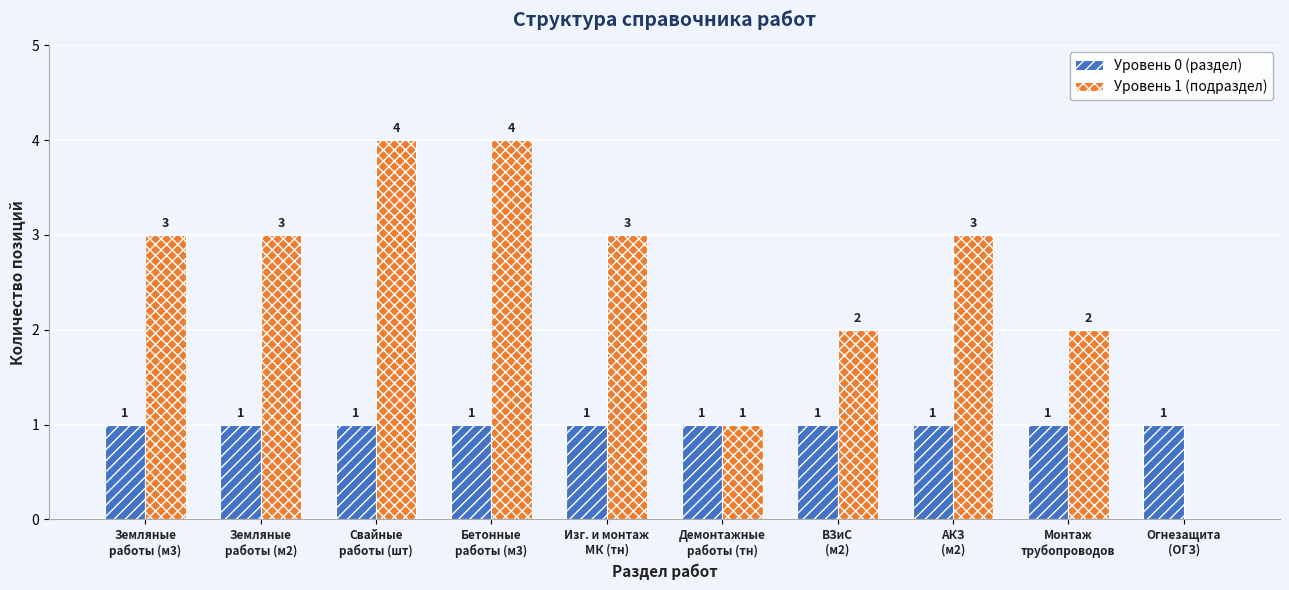

Between Земляные
работы (м3) and ВЗиС
(м2), which series saw the biggest shift?

Уровень 1 (подраздел)